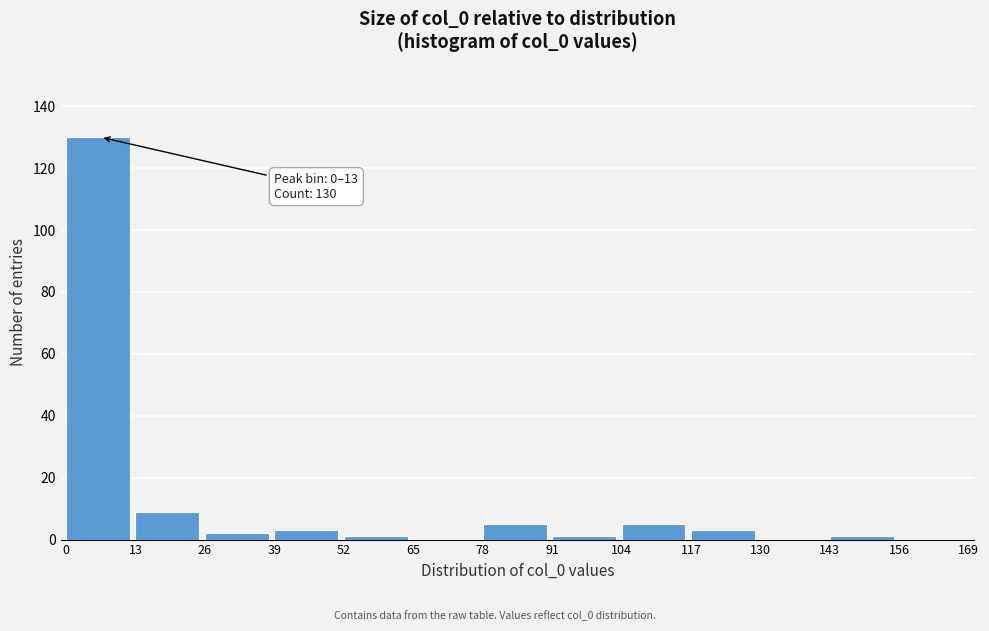

Over which range of the x-axis is the bar tallest?

0 to 13